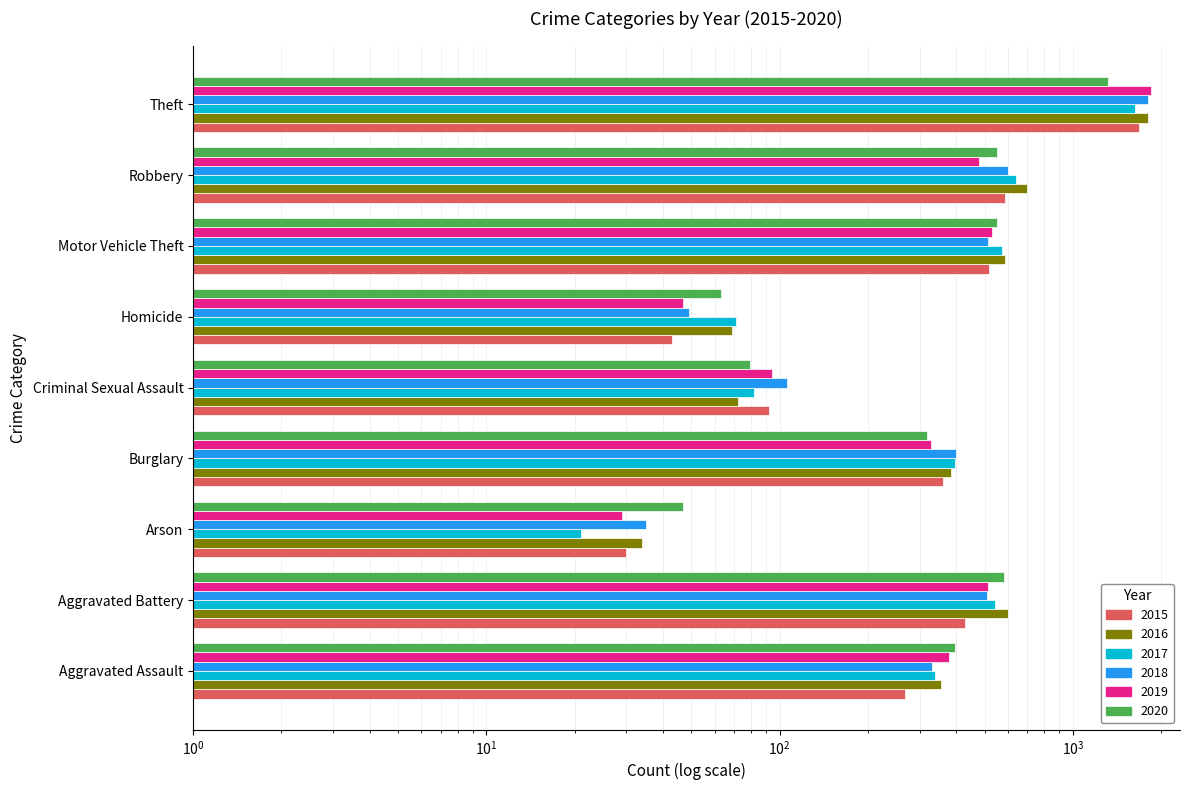

The 2018 series shows 35 at Arson. True or false?

True